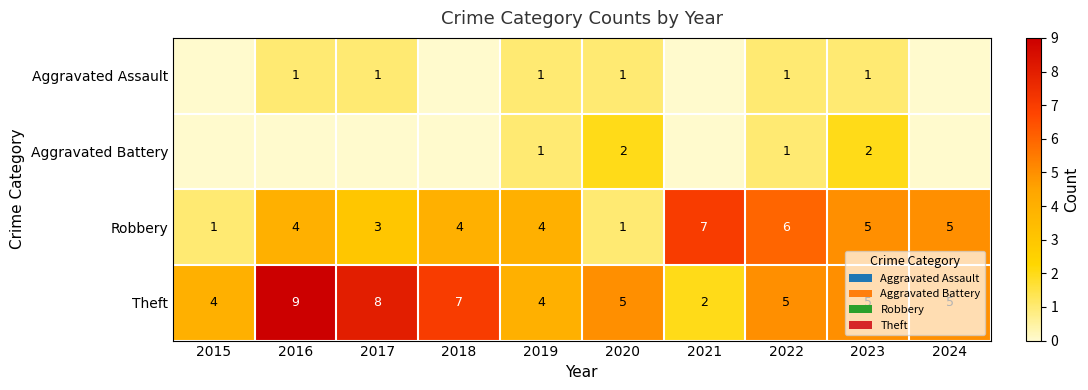

The Robbery series shows 5 at 2024. True or false?

True